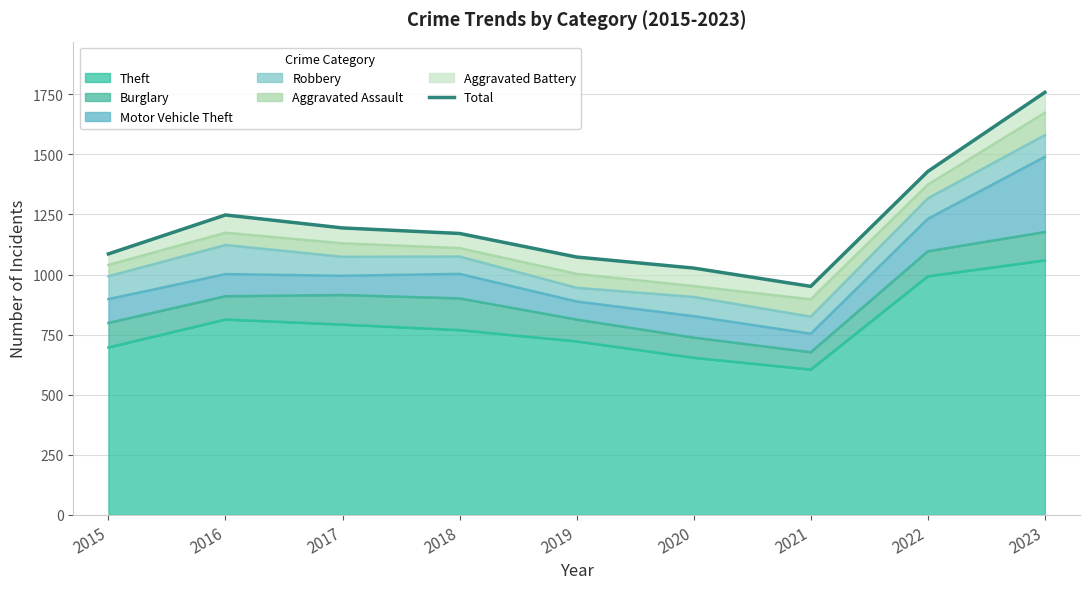

Does the chart display data point markers on the line(s)?

No